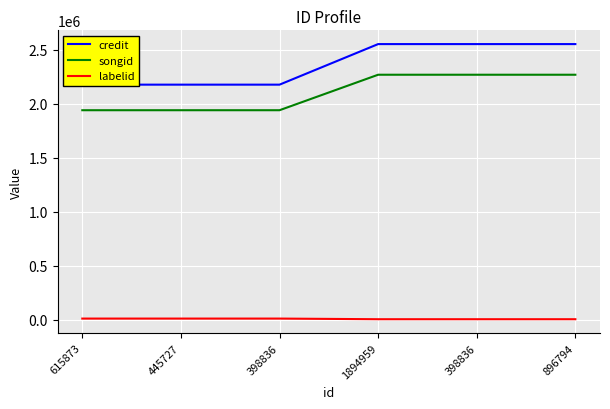

What is the label of the 5th point from the left?

398836